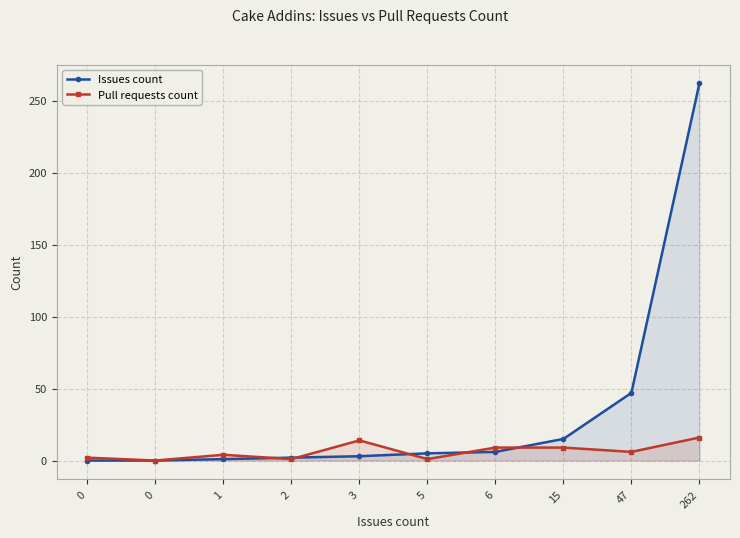

Reading left to right, what are all the values shown in this chart?

Issues count: 0	0	1	2	3	5	6	15	47	262
Pull requests count: 2	0	4	1	14	1	9	9	6	16